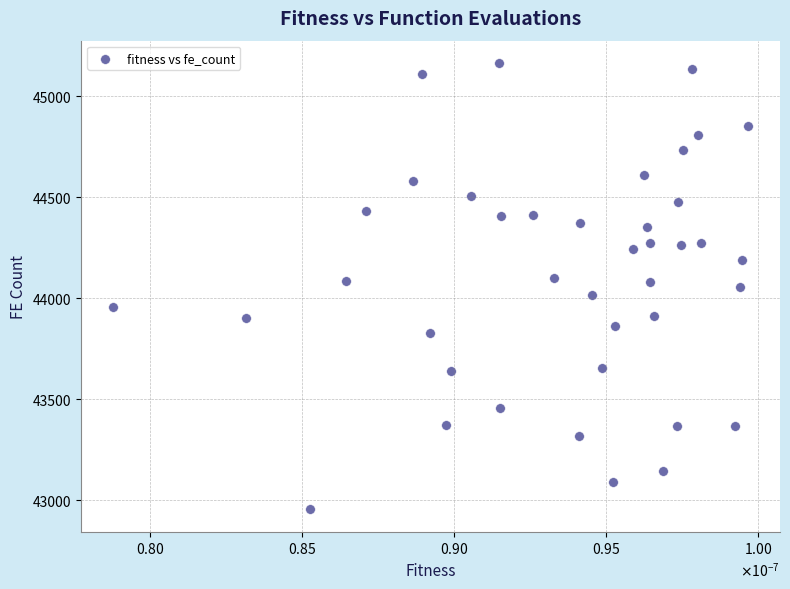

What is the range of Y values (max minus min)?

2209